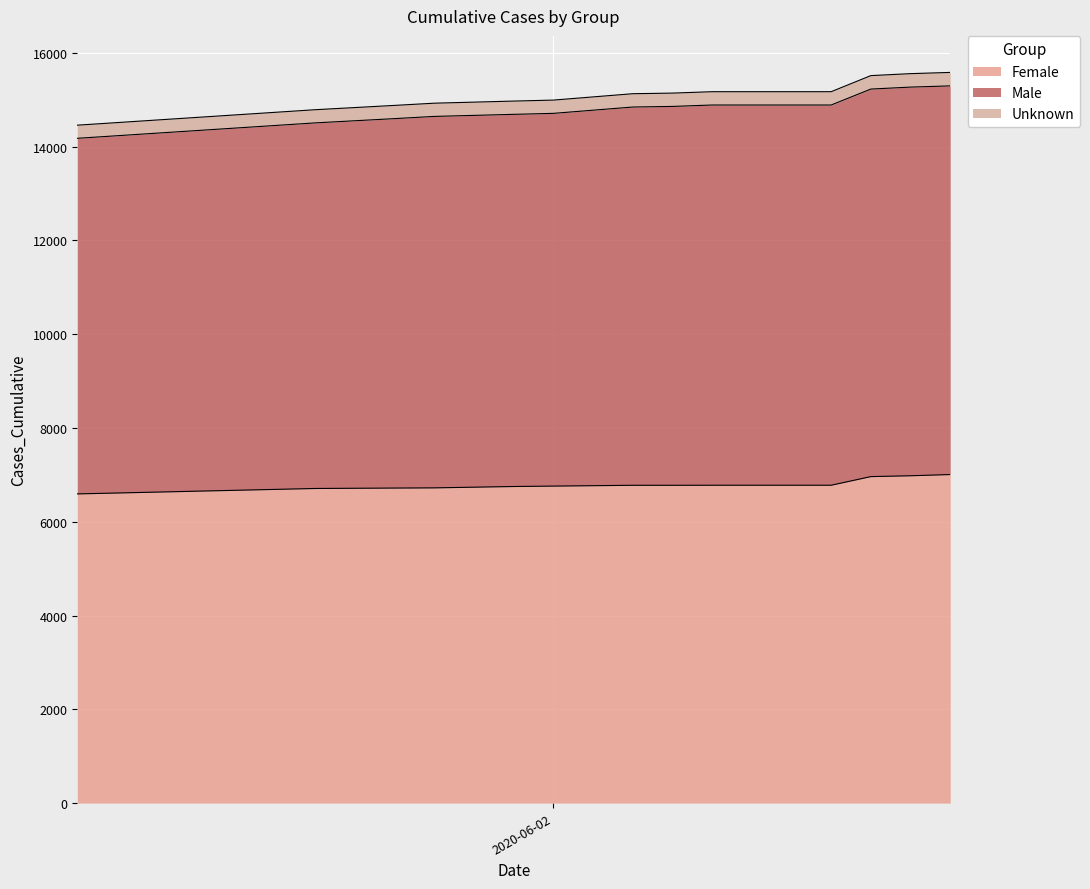

What is the lowest value of the Female series?

6593